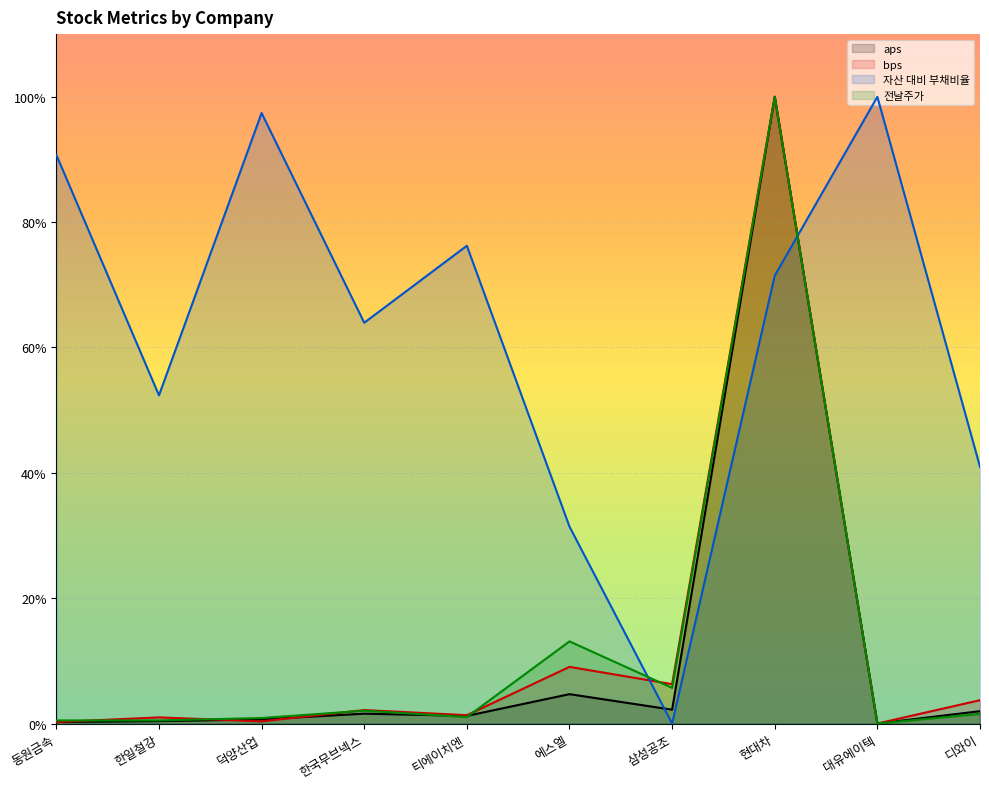

Which series has the largest total across all categories?

자산 대비 부채비율